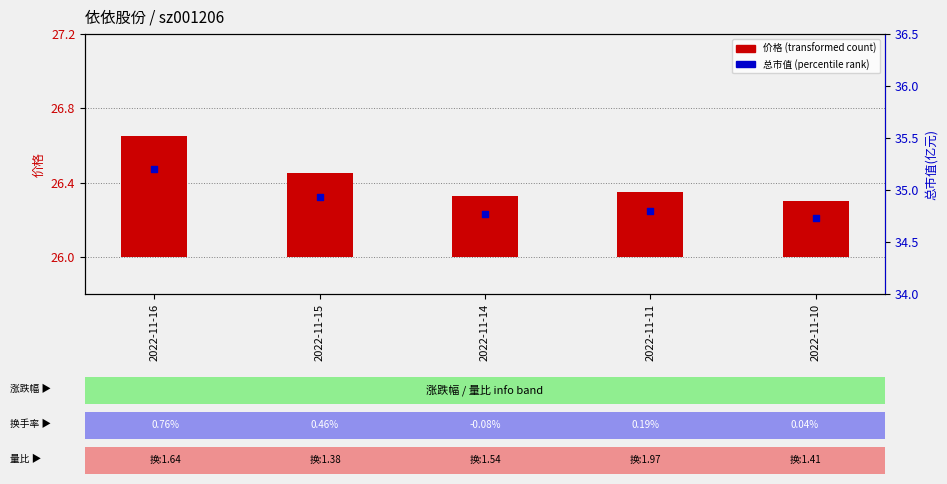

Which series contains the highest Y value?

总市值(亿元)